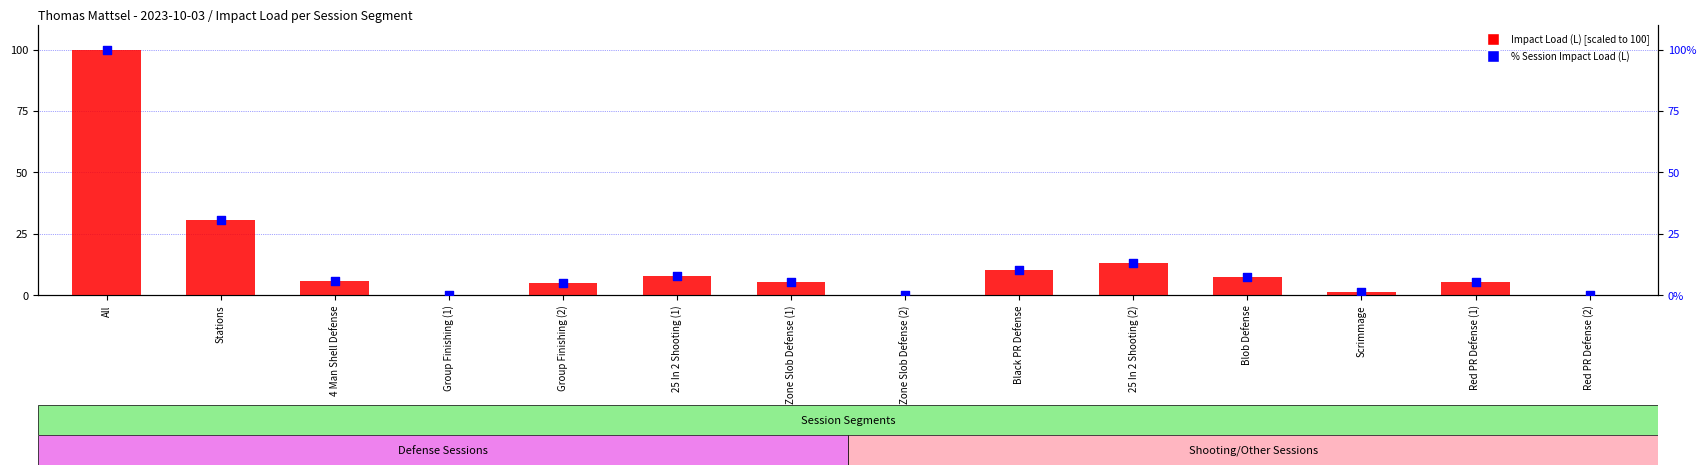

Which series reaches the maximum Y coordinate?

Impact Load (L)